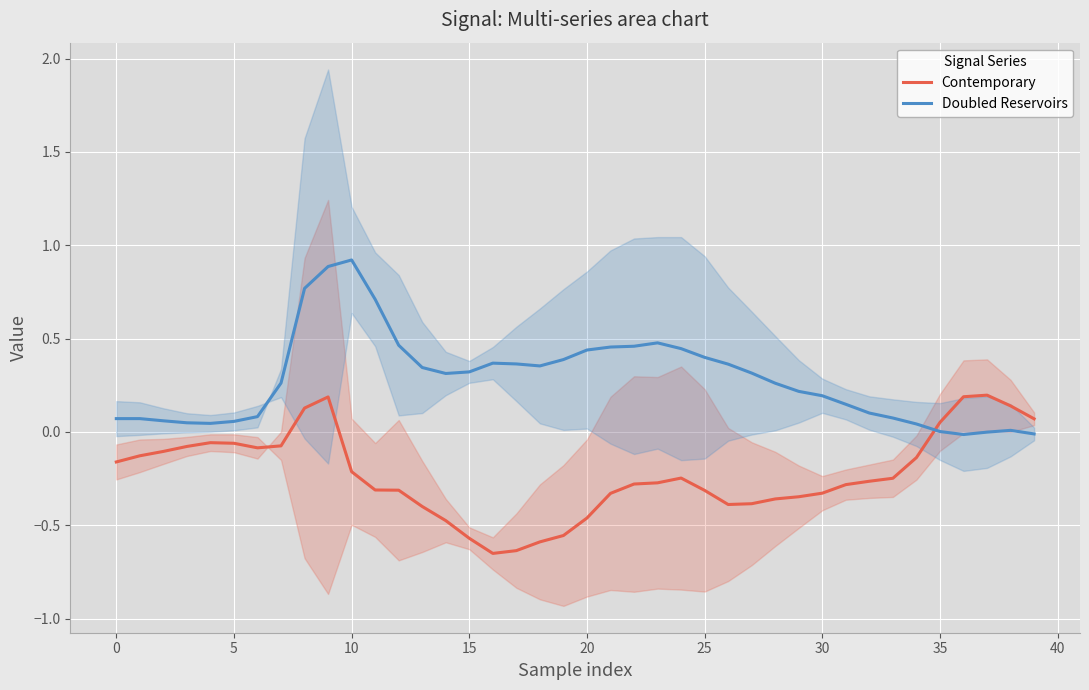

After their last crossing, which series has the higher values: Contemporary or Doubled Reservoirs?

Contemporary